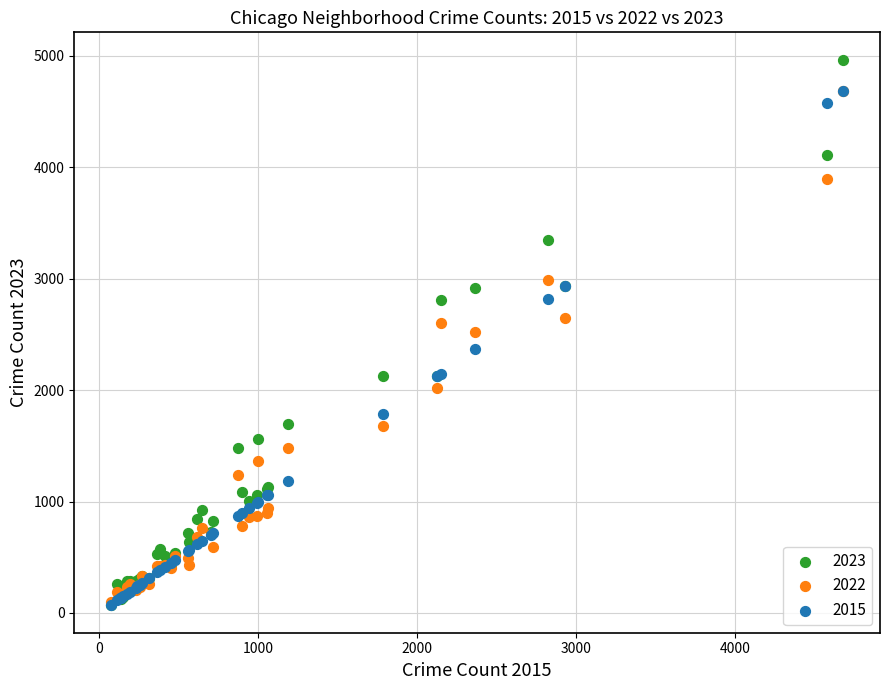

What are all the series names shown in the legend?

2023, 2022, 2015